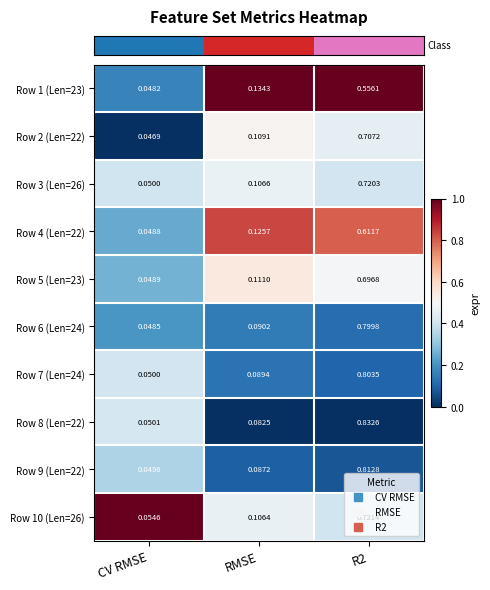

At which label does Row 7 (Len=24) reach its minimum?

CV RMSE